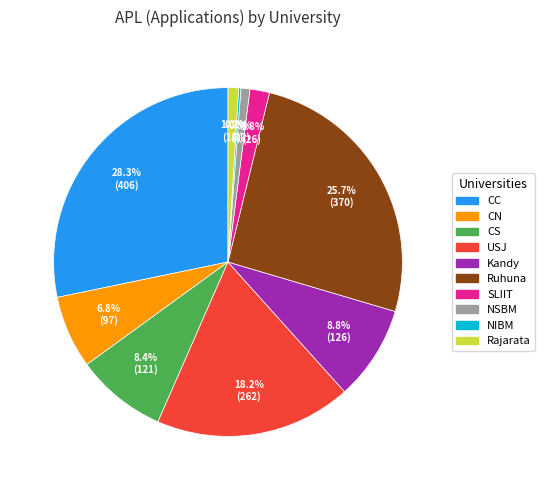

To the nearest percent, what is the difference between the largest and smallest slice percentages?

28%